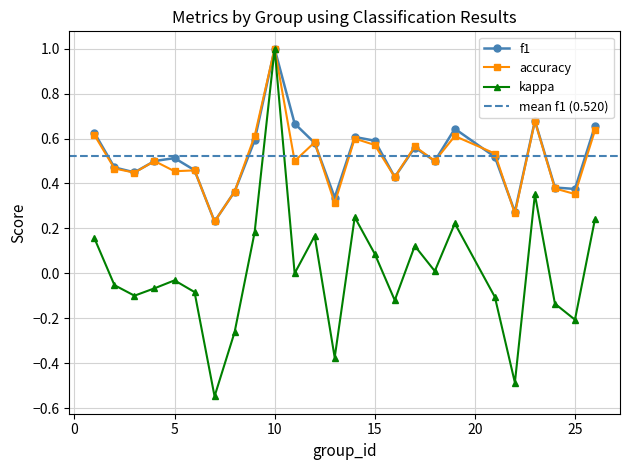

The value of f1 at 7 is 0.3. True or false?

False